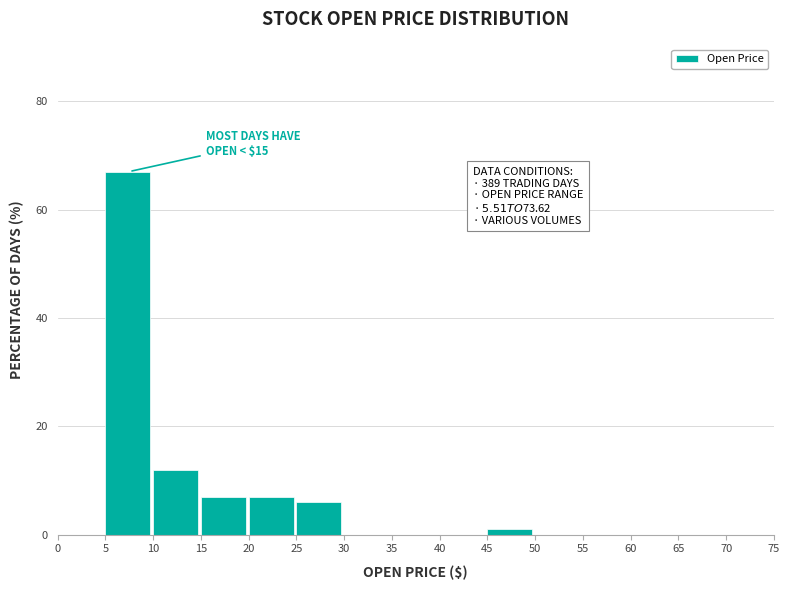

Which range on the x-axis has the tallest bar?

5 to 10